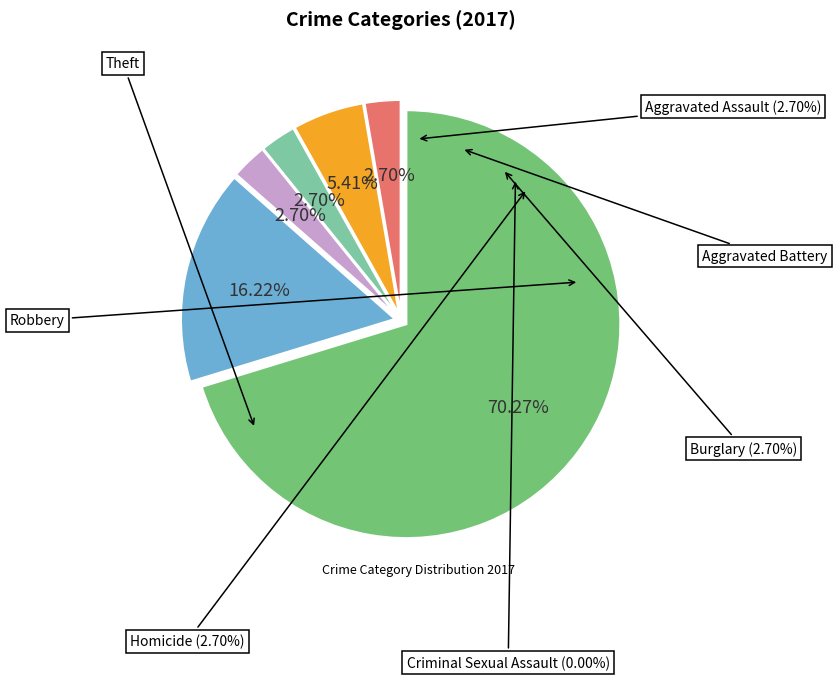

Rank the categories by value from lowest to highest.

Criminal Sexual Assault, Aggravated Assault, Burglary, Homicide, Aggravated Battery, Robbery, Theft